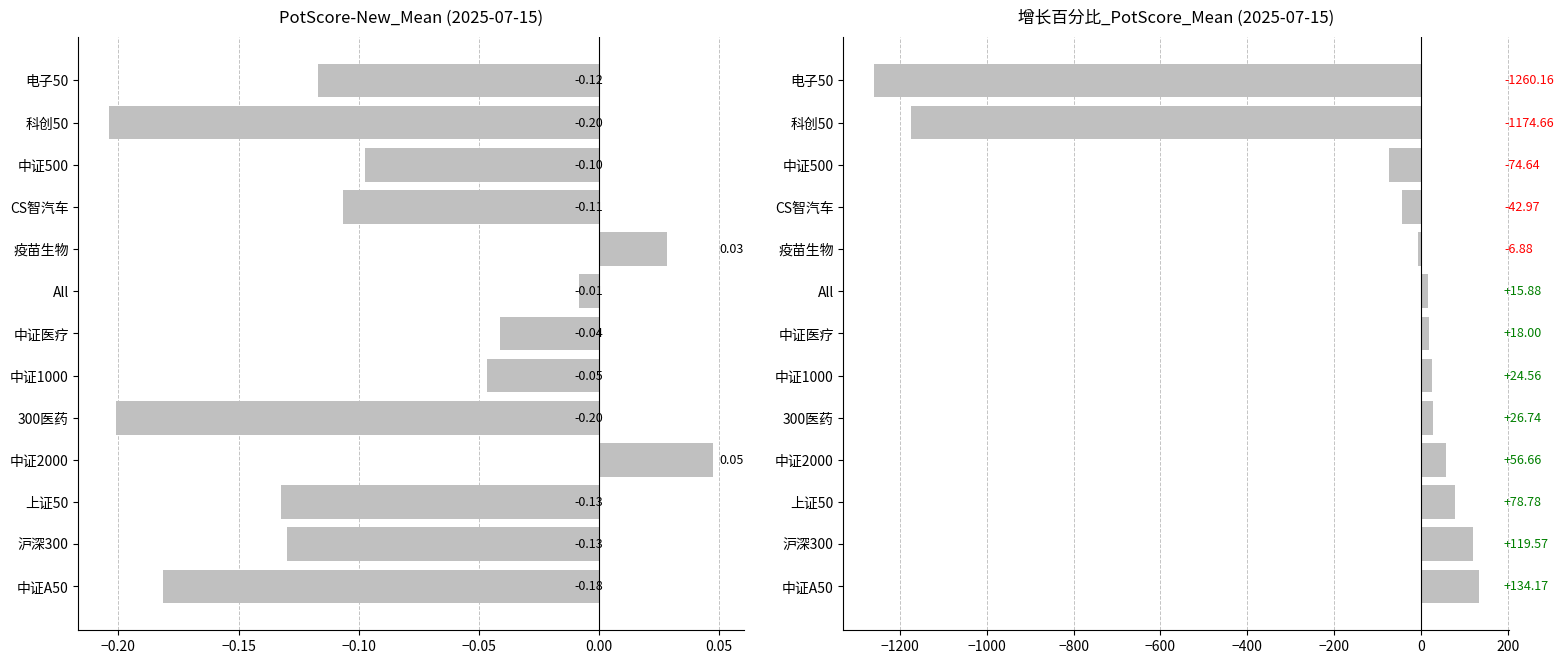

List the series in order of their peak value, highest first.

增长百分比_PotScore_Mean, PotScore-New_Mean